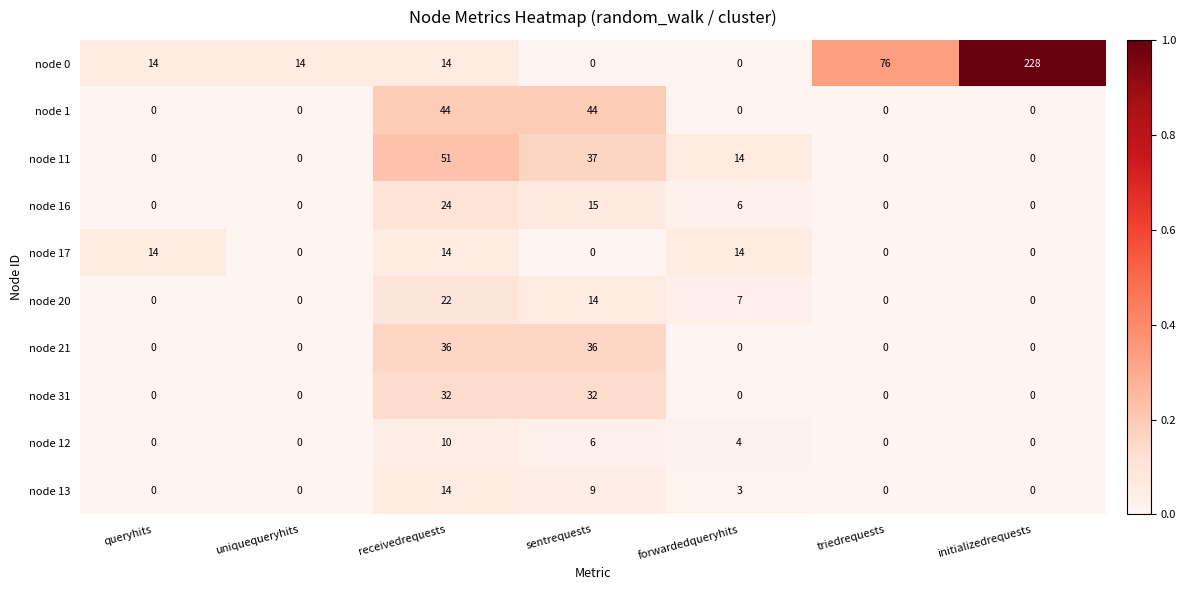

At which category is the sum across all series the highest?

receivedrequests